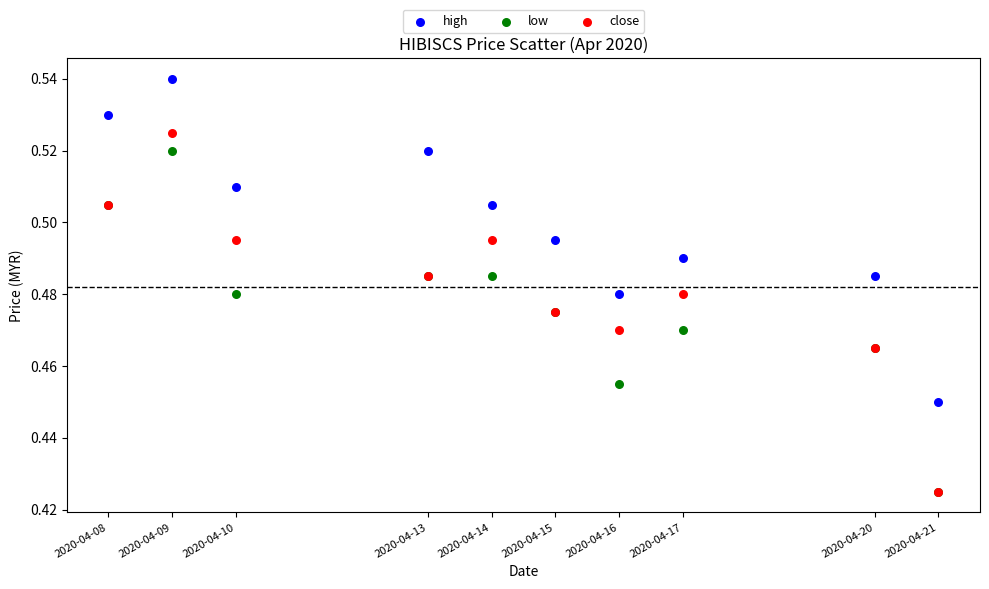

Which series has the largest Y range (max minus min)?

close